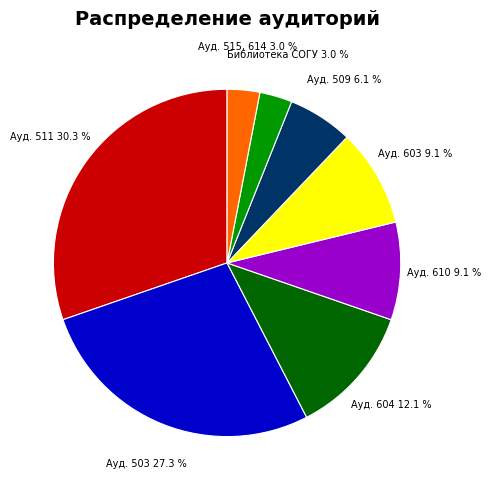

Does any single category account for the majority?

No